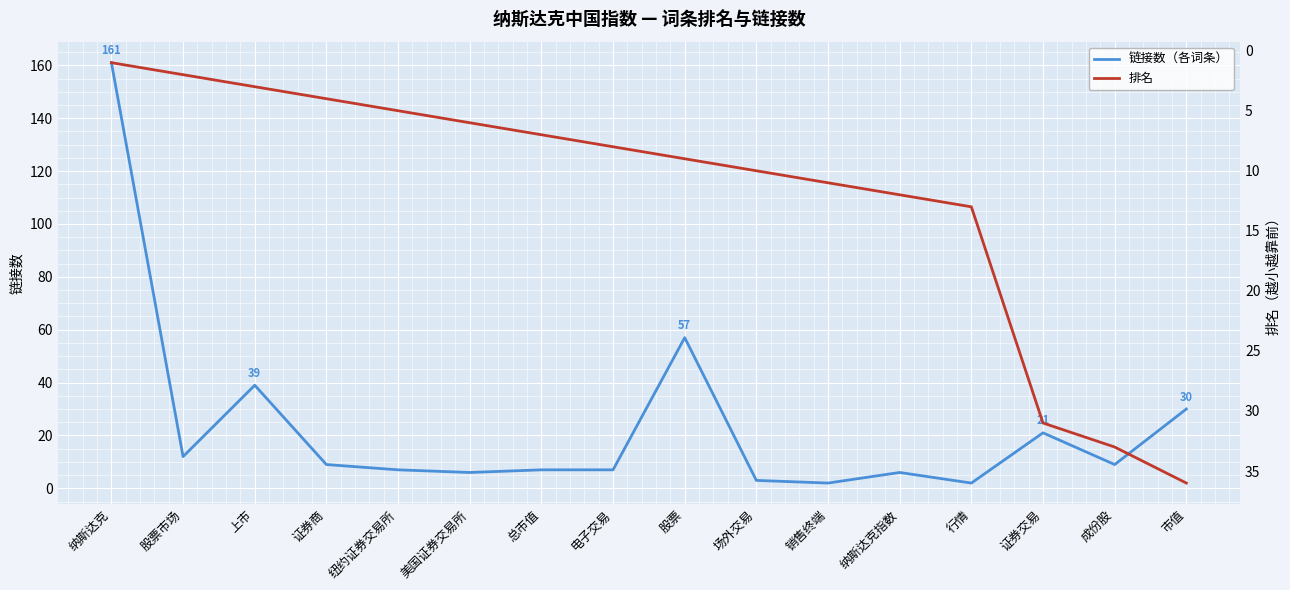

Does the chart display data point markers on the line(s)?

No